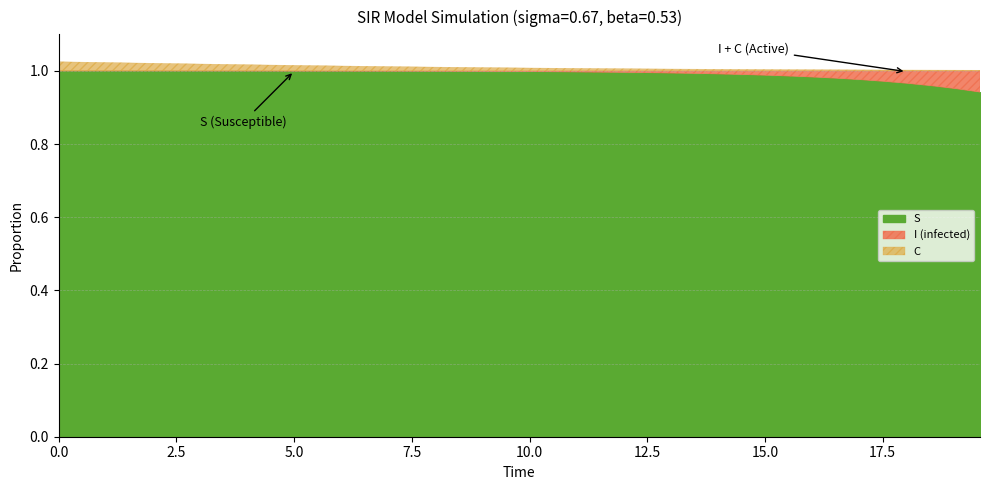

The C series shows 0.0 at 22. True or false?

False